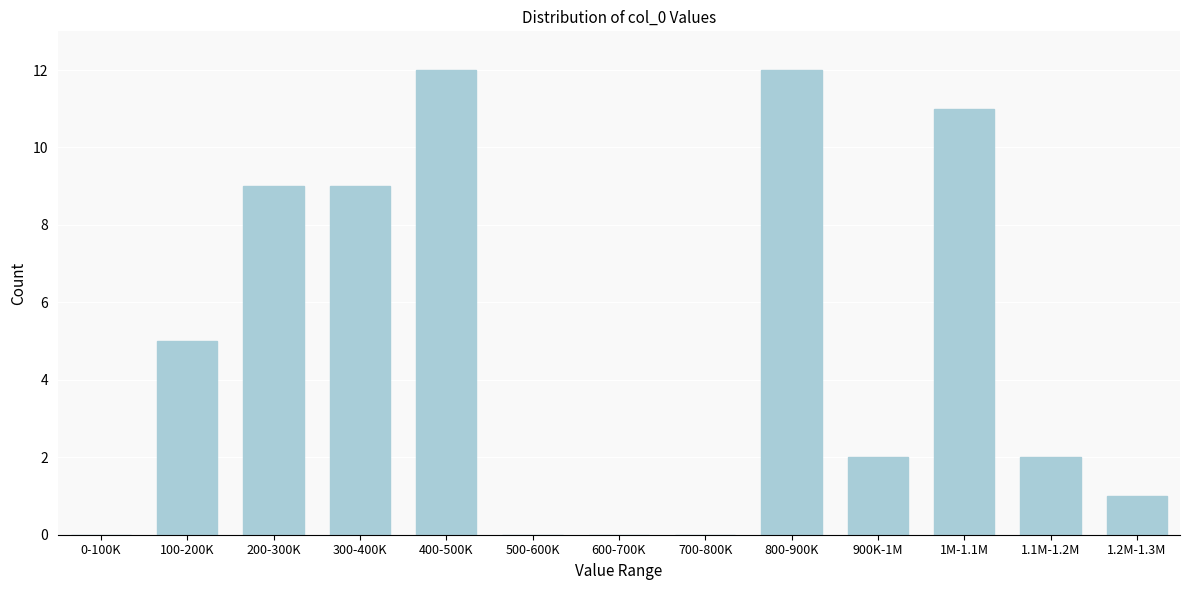

Reading left to right, list all the values displayed in this chart.

0-100K=0	100-200K=5	200-300K=9	300-400K=9	400-500K=12	500-600K=0	600-700K=0	700-800K=0	800-900K=12	900K-1M=2	1M-1.1M=11	1.1M-1.2M=2	1.2M-1.3M=1